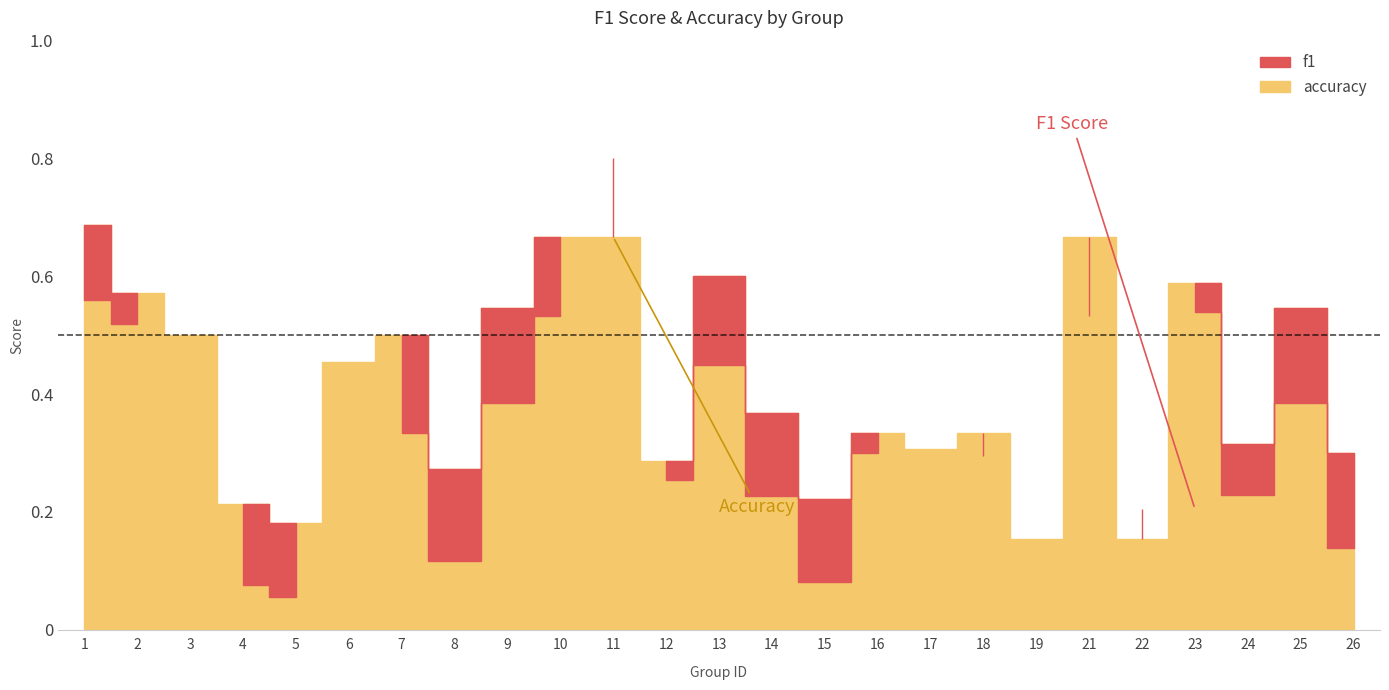

At which category is the sum across all series the highest?

11